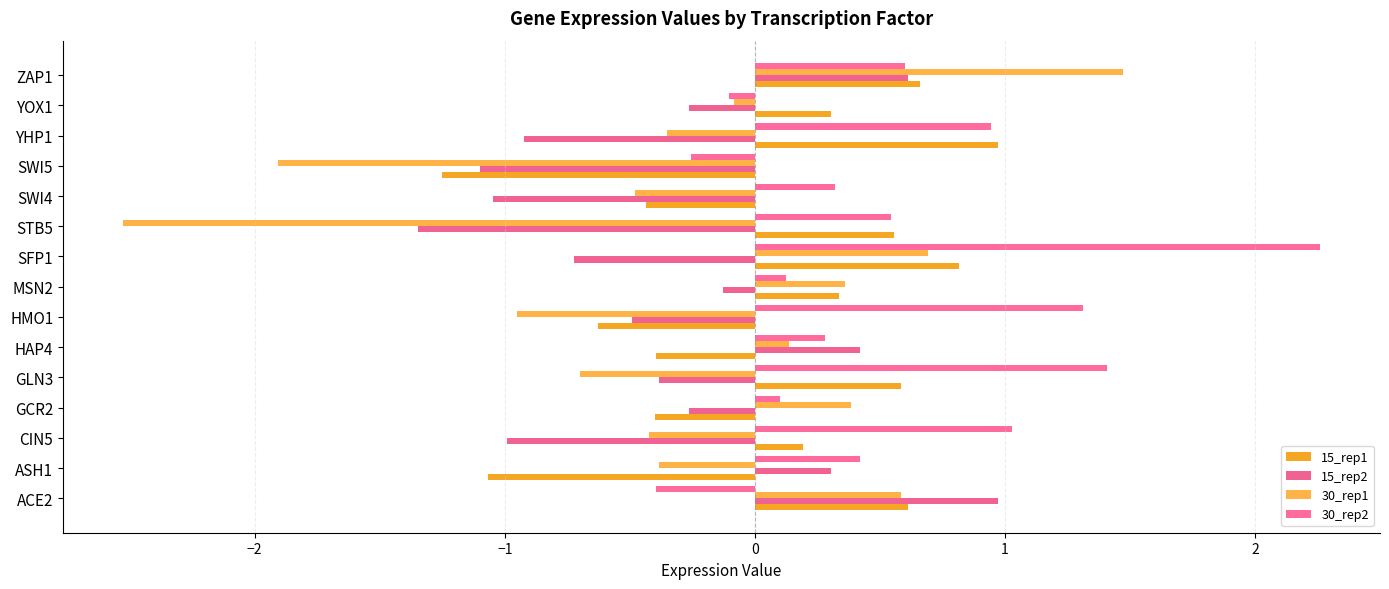

How many values in 15_rep1 are below zero?

6